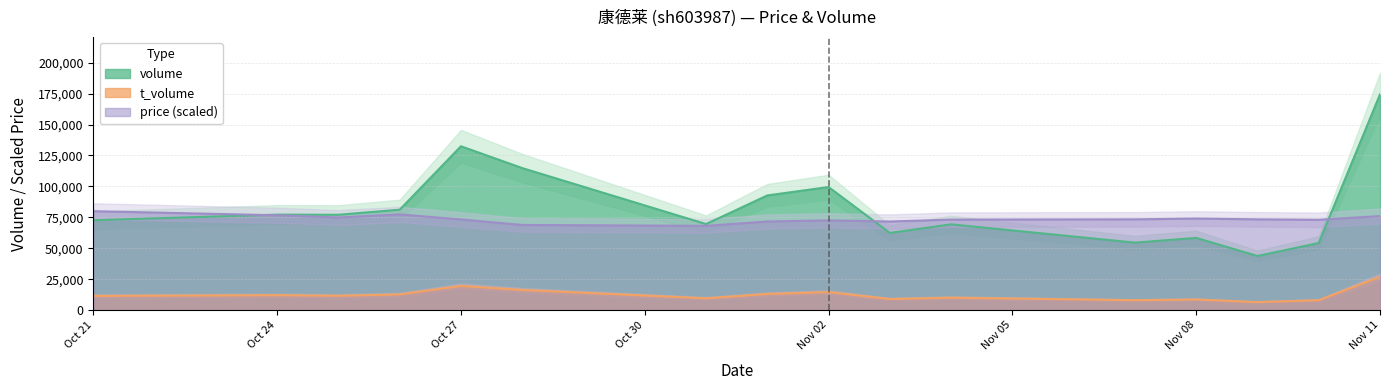

At which category does volume reach its first local valley?

2022-10-25